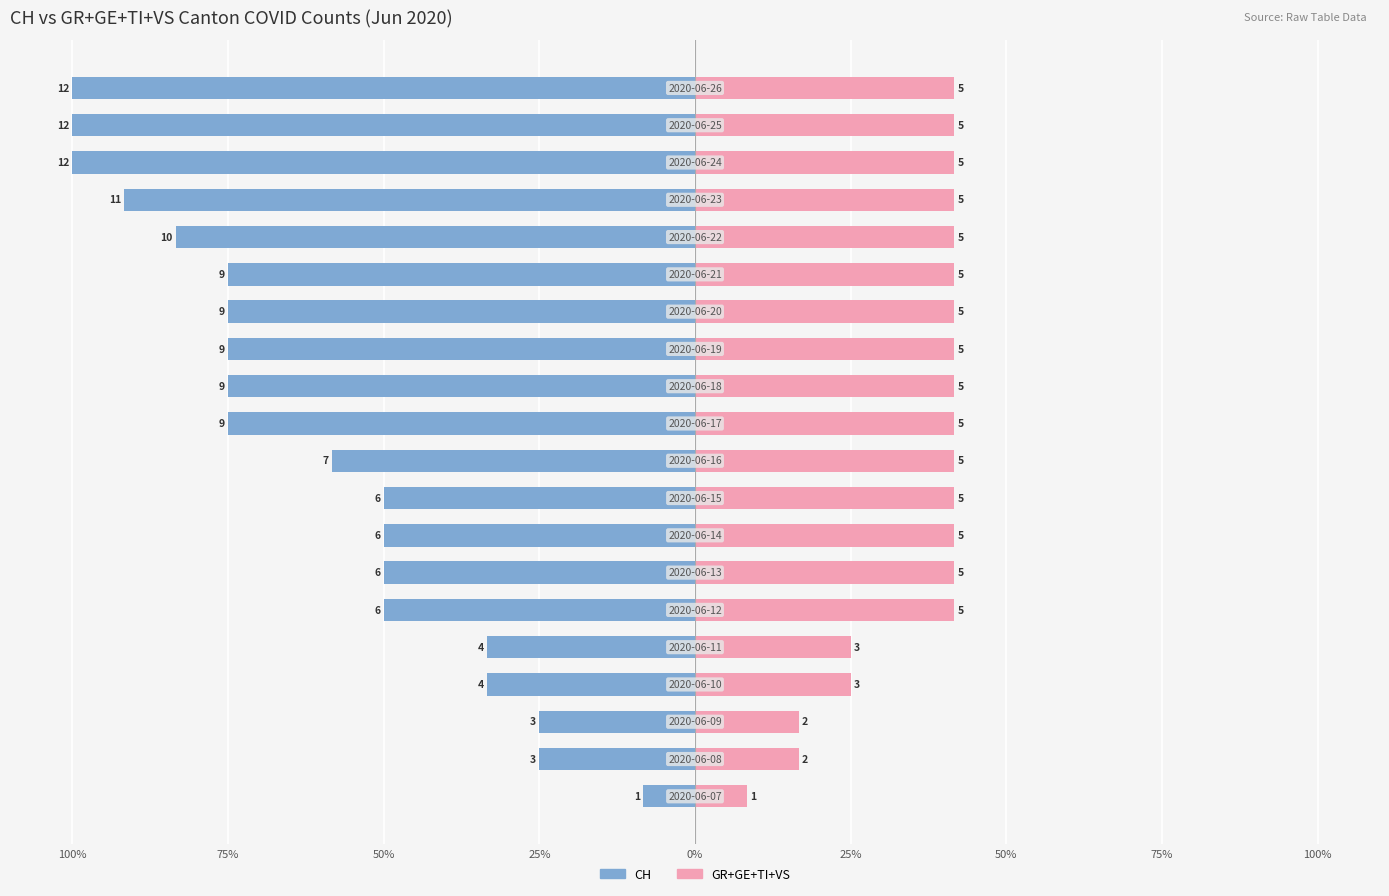

The value of CH at 50% is -50.0. True or false?

True